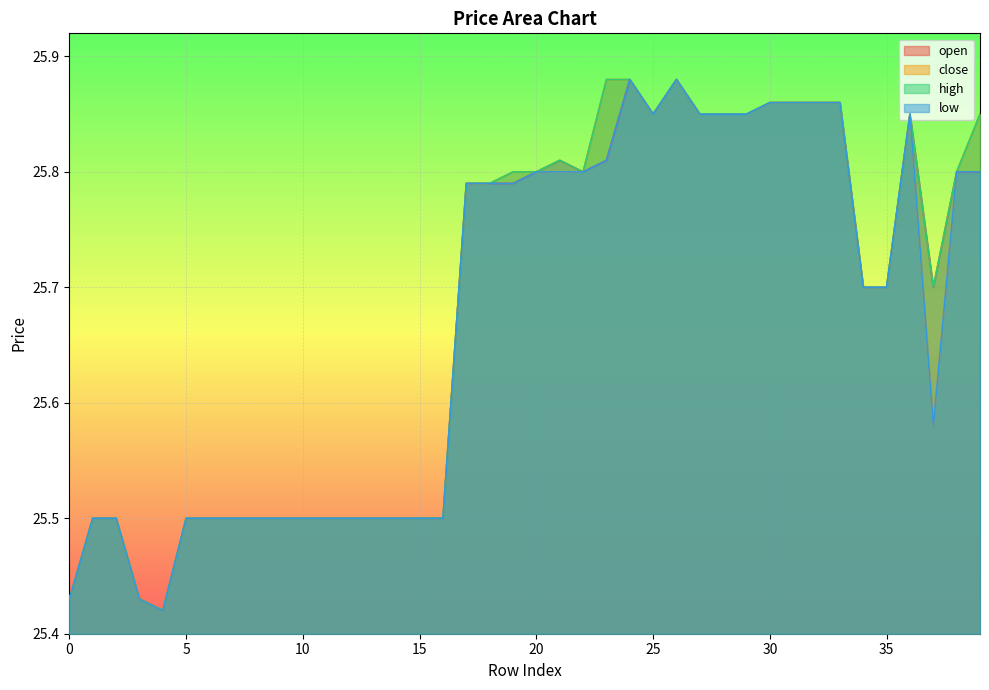

How many lines are shown in the chart?

4